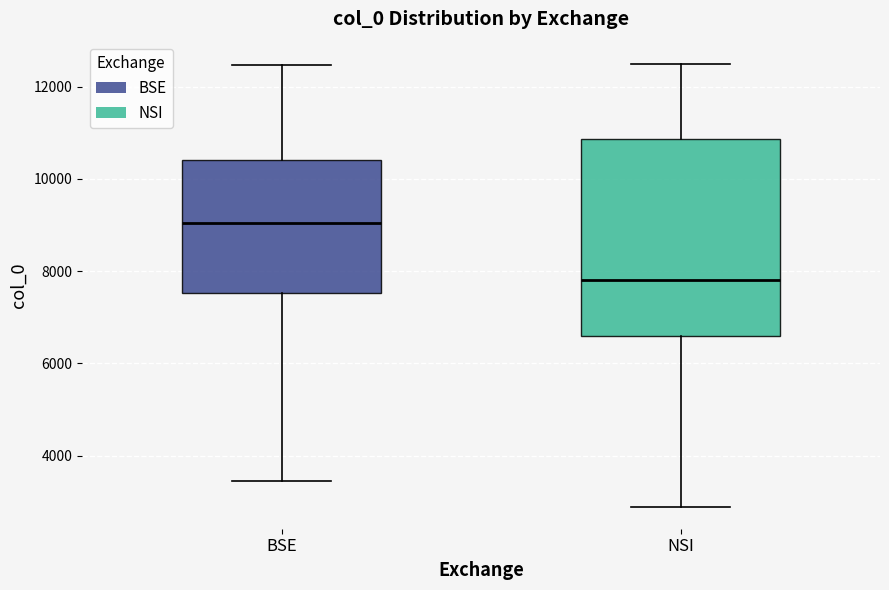

Which box has the highest median line?

BSE